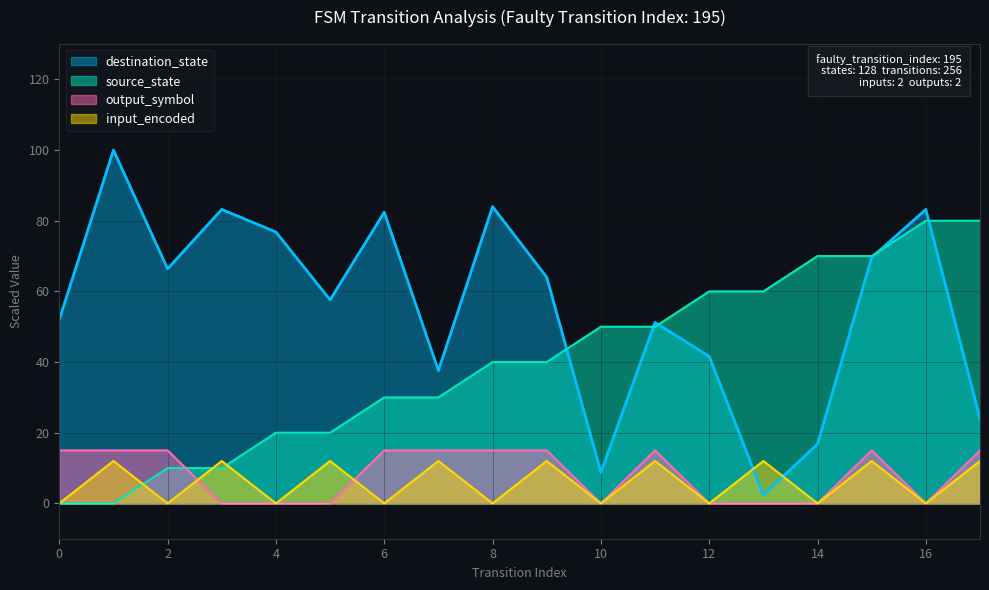

After their last crossing, which series has the higher values: destination_state or source_state?

source_state